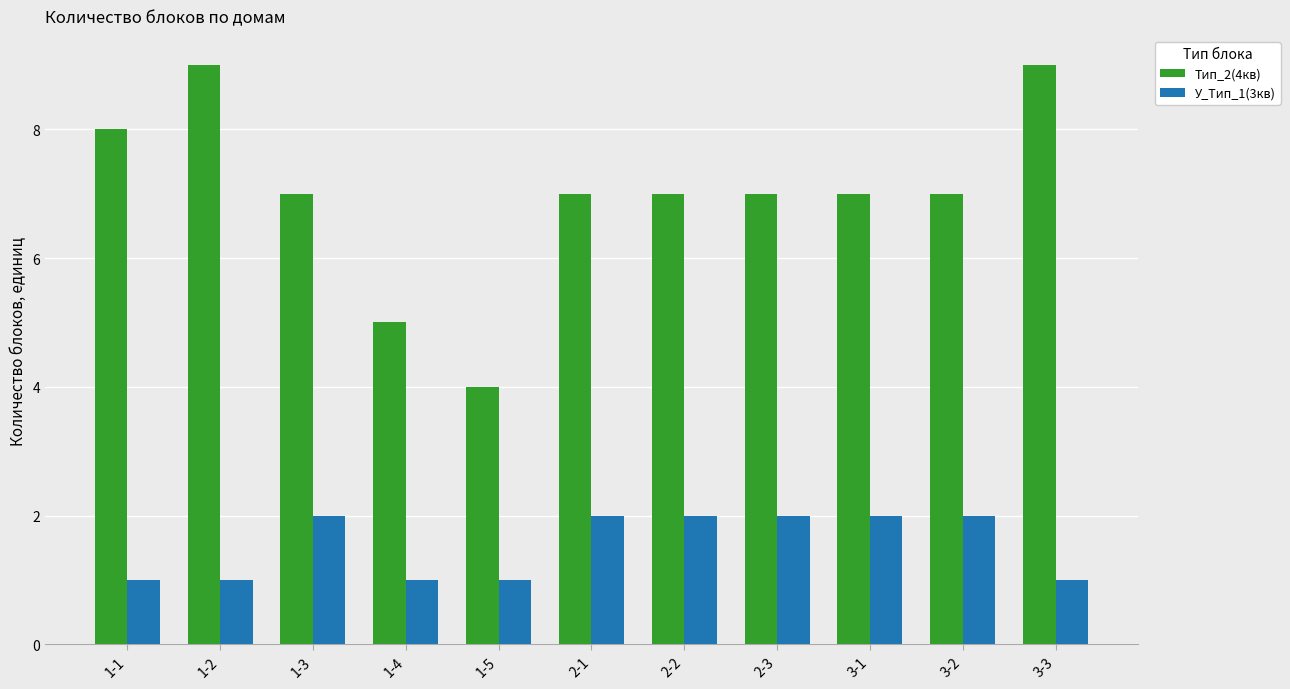

What is the label of the 11th bar from the left?

3-3